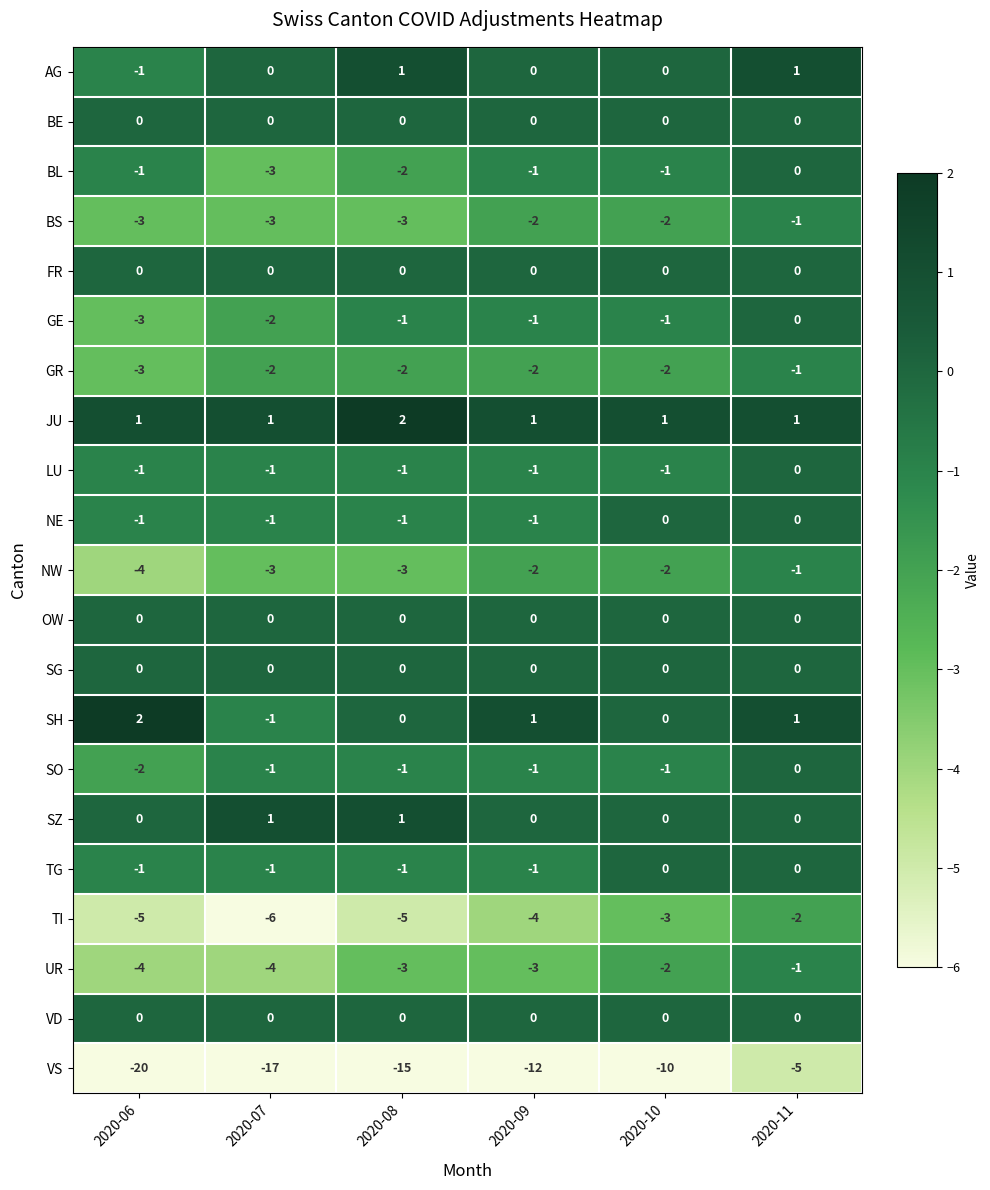

Which series has the largest range (max minus min)?

VS